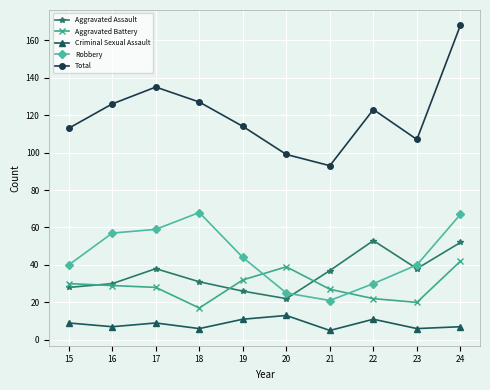

How many interior local peaks does the Aggravated Assault series have?

2